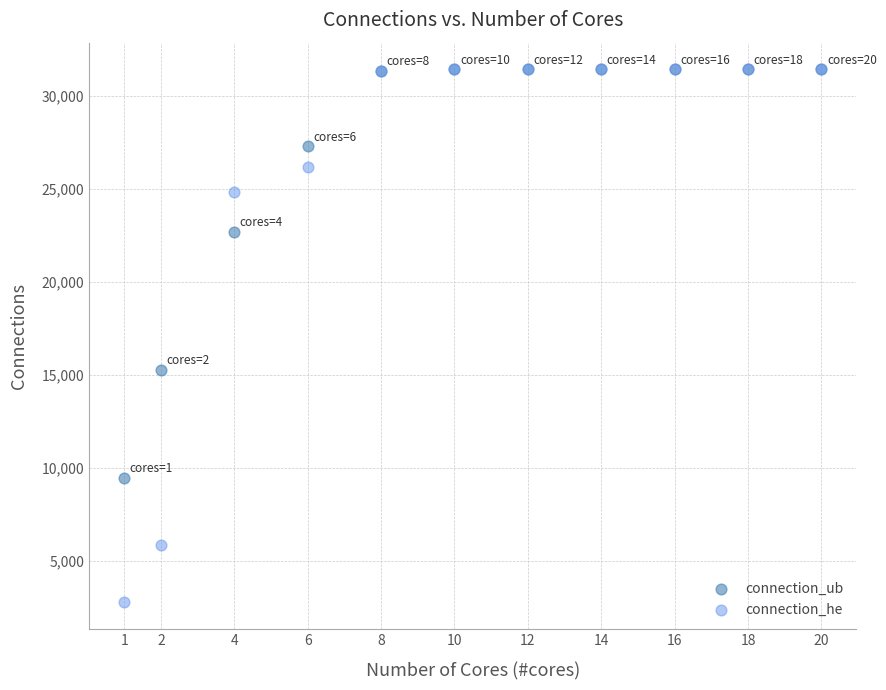

In the connection_he series, what Y value is closest to 17105?

24832